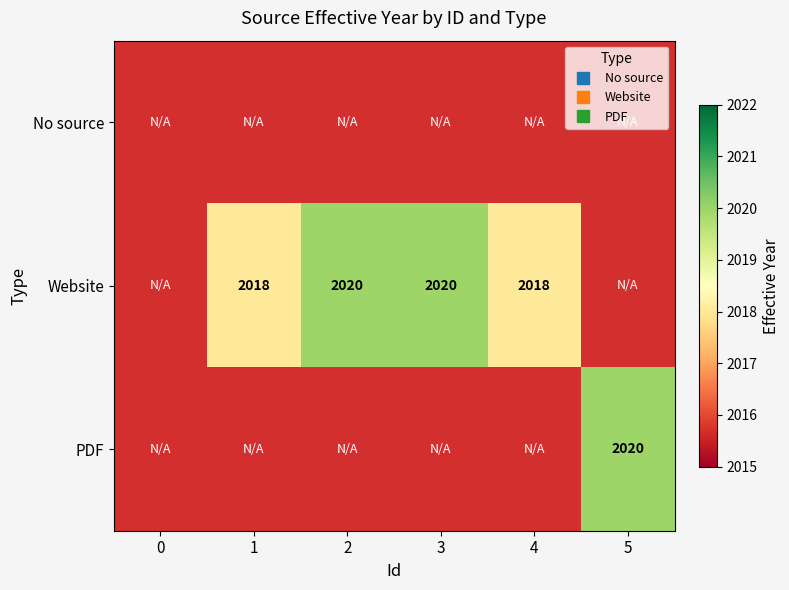

How many distinct data groups are displayed?

3